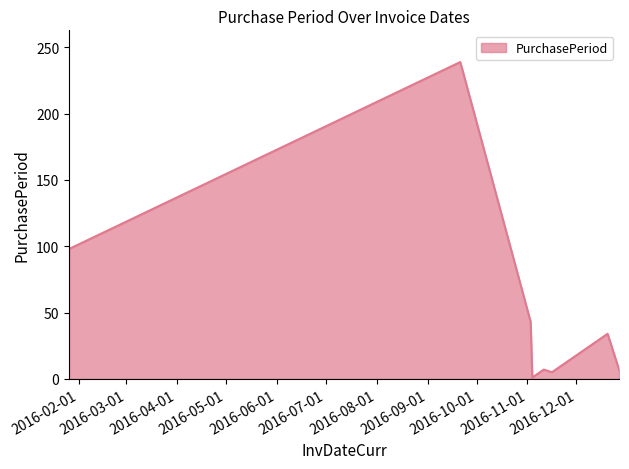

What is the sum of all values?

434